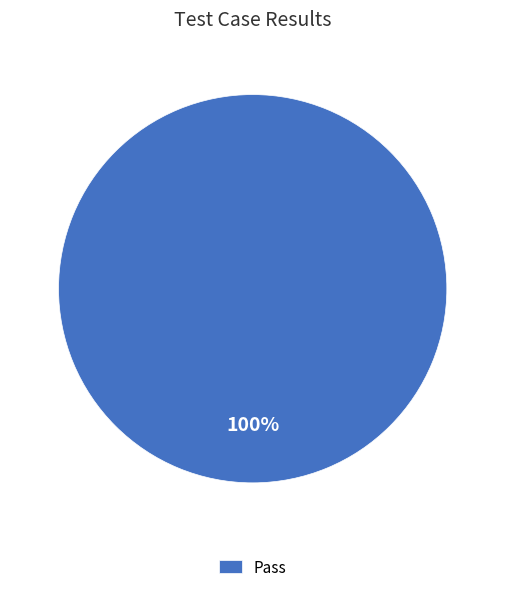

Is there any slice that represents more than half of the pie?

Yes